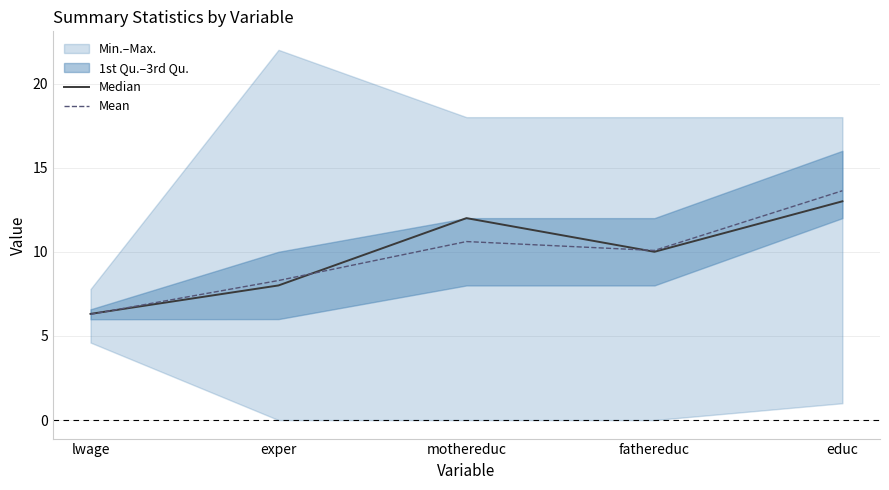

Is the value of Median at fathereduc greater than the value of Mean at fathereduc?

No